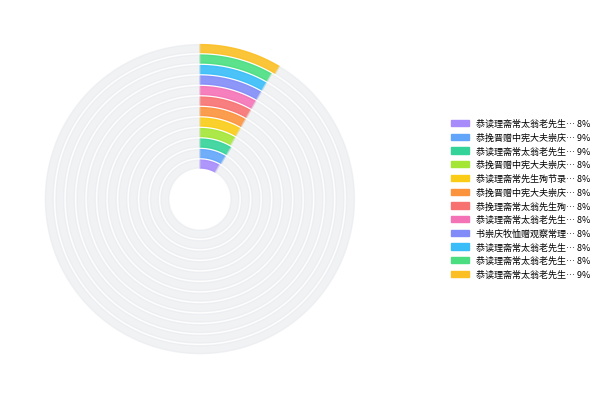

Approximately how many times larger is the value at 恭挽晋赠中宪大夫崇庆牧理斋常老先生殉节录 其一 compared to 恭读理斋常太翁老先生殉节录 其二?

1.0